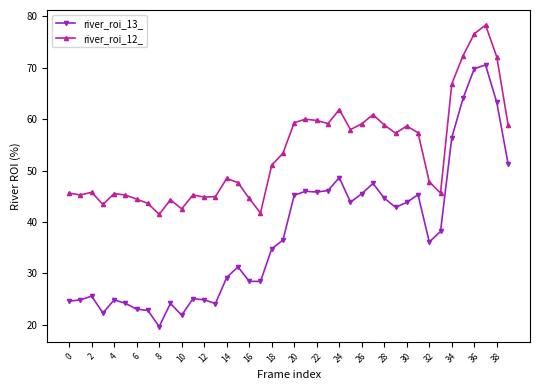

How many data points in river_roi_12_ are less than 51?

20